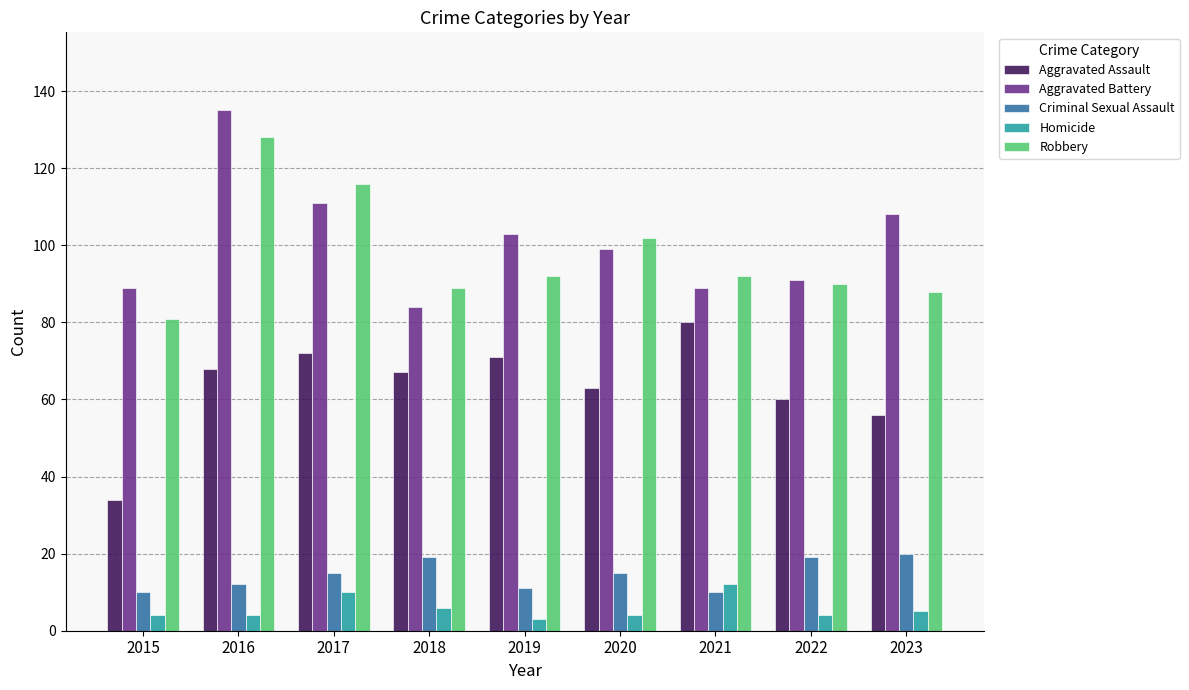

Does the chart contain any negative values?

No